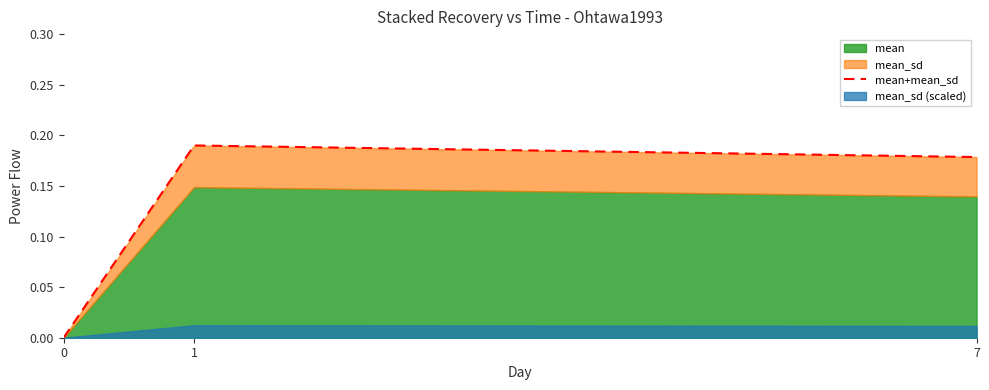

Reading left to right, extract all data points from this chart.

0.0	0.2	0.2